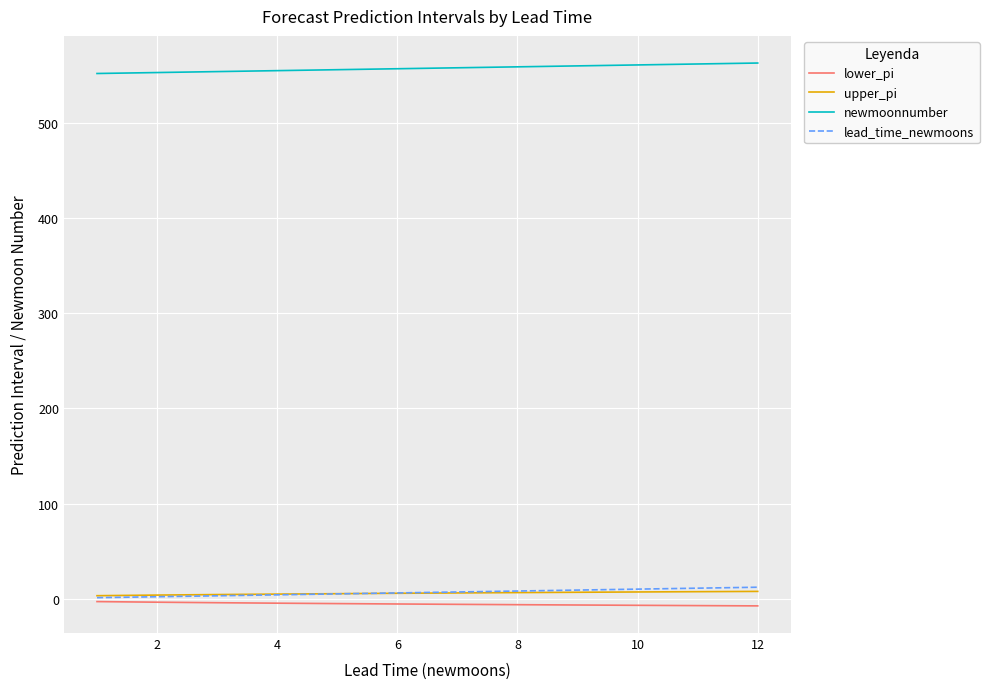

What is the maximum value shown in the chart?

563.0